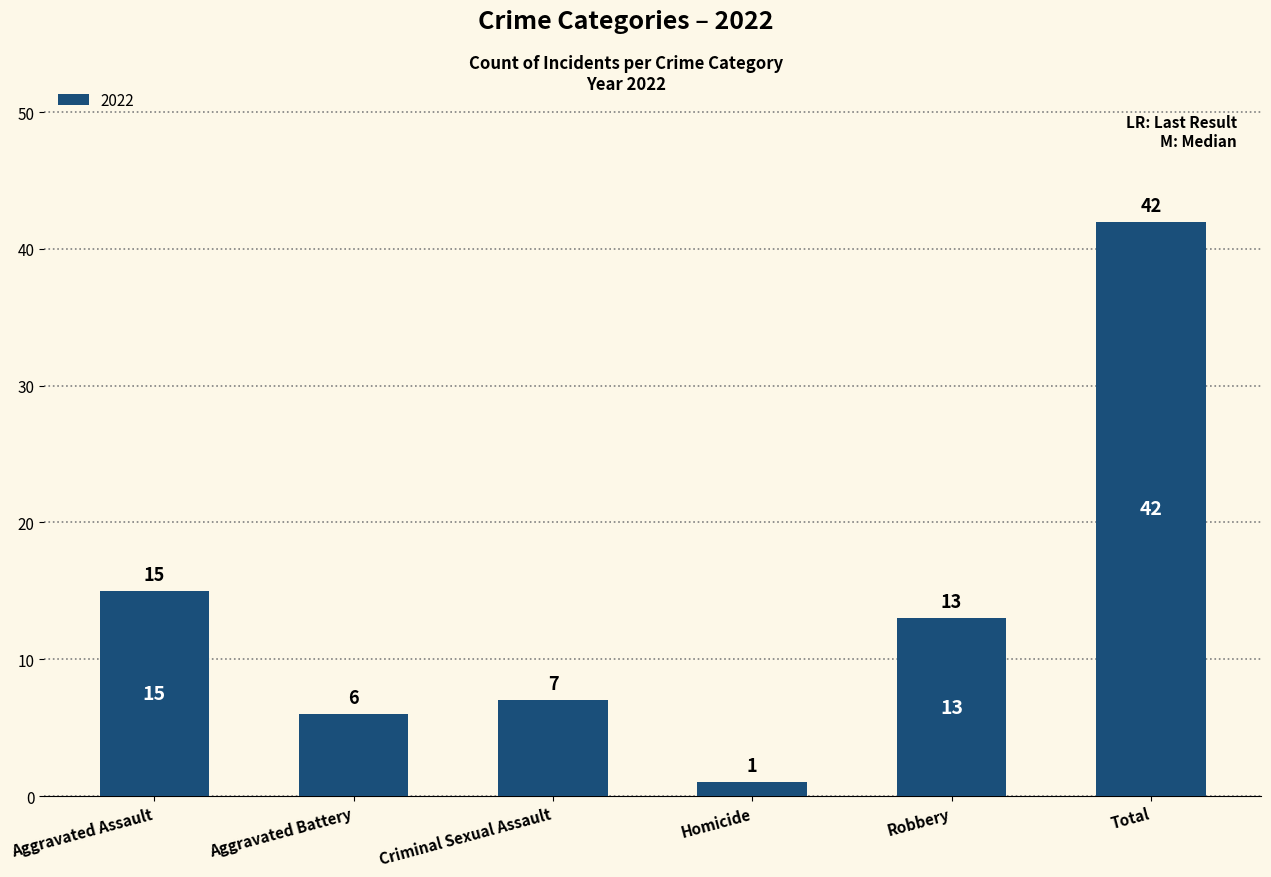

What is the maximum value shown in the chart?

42